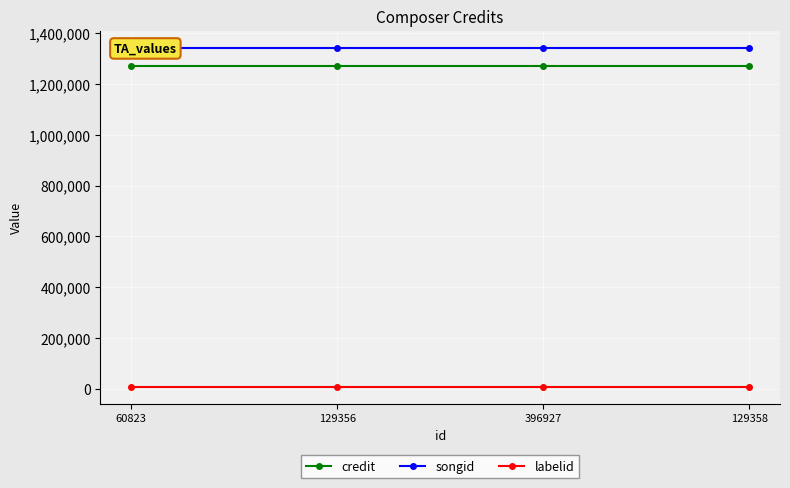

True or false: credit and labelid intersect in this chart.

False